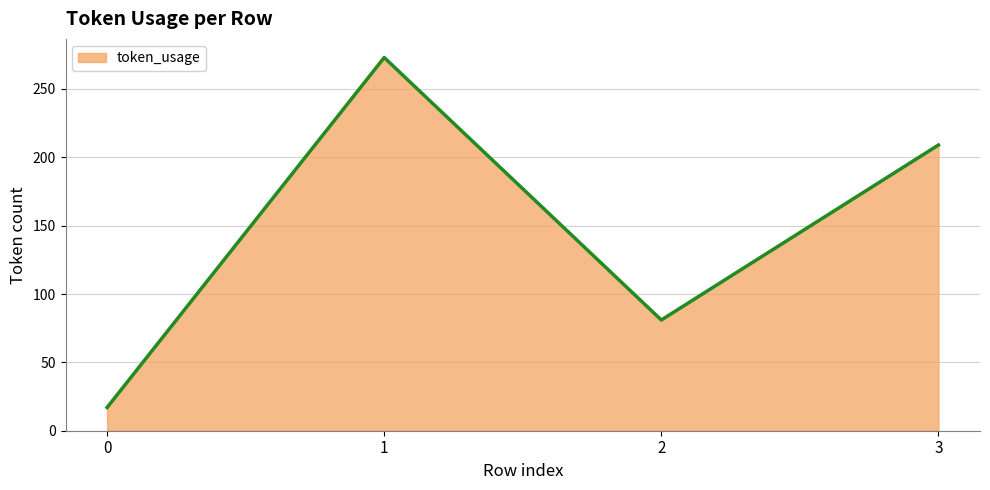

How many distinct data groups are displayed?

1